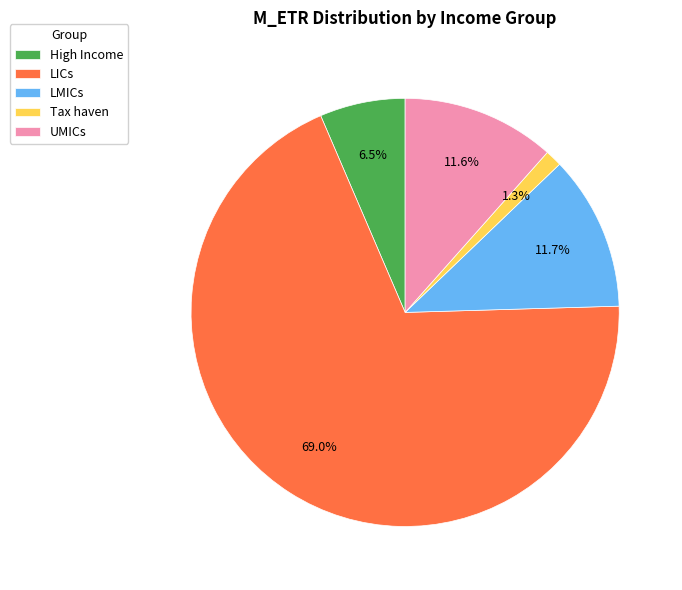

Between High Income and LICs, which is larger?

LICs